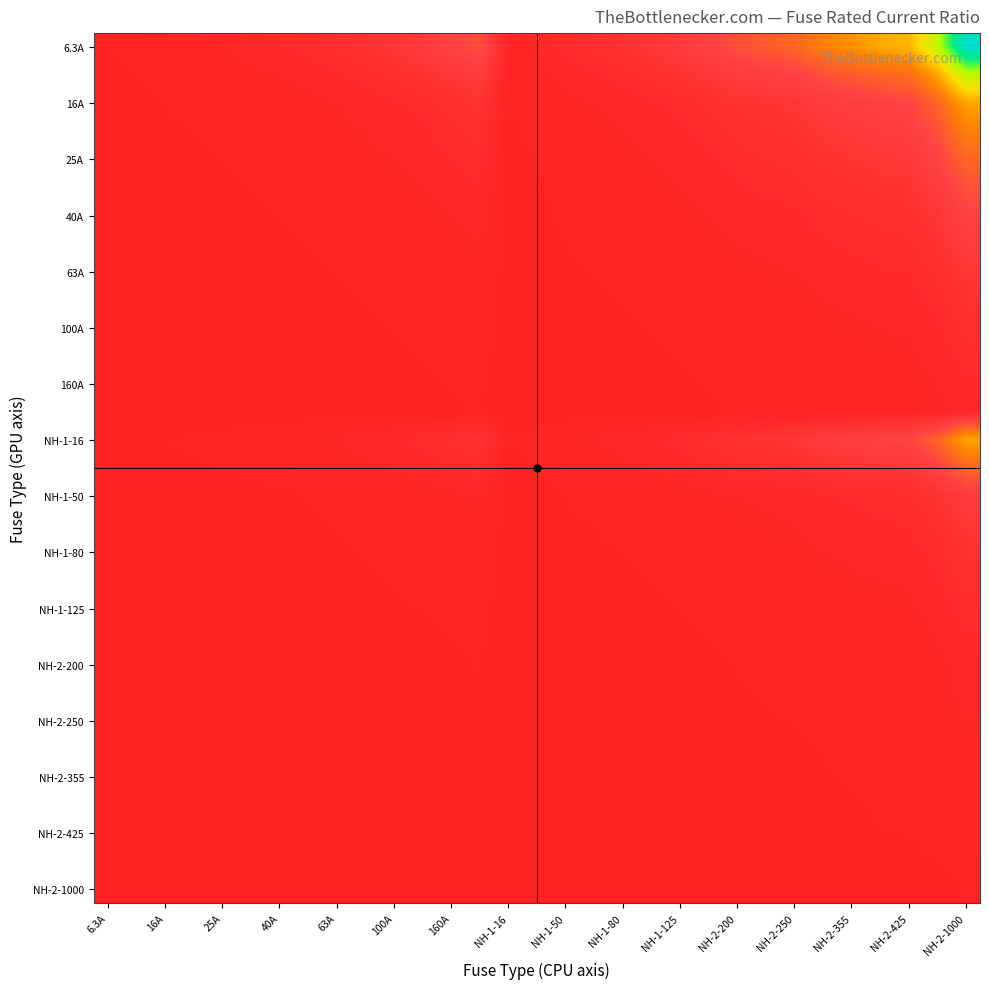

How many data points does each series have?

31